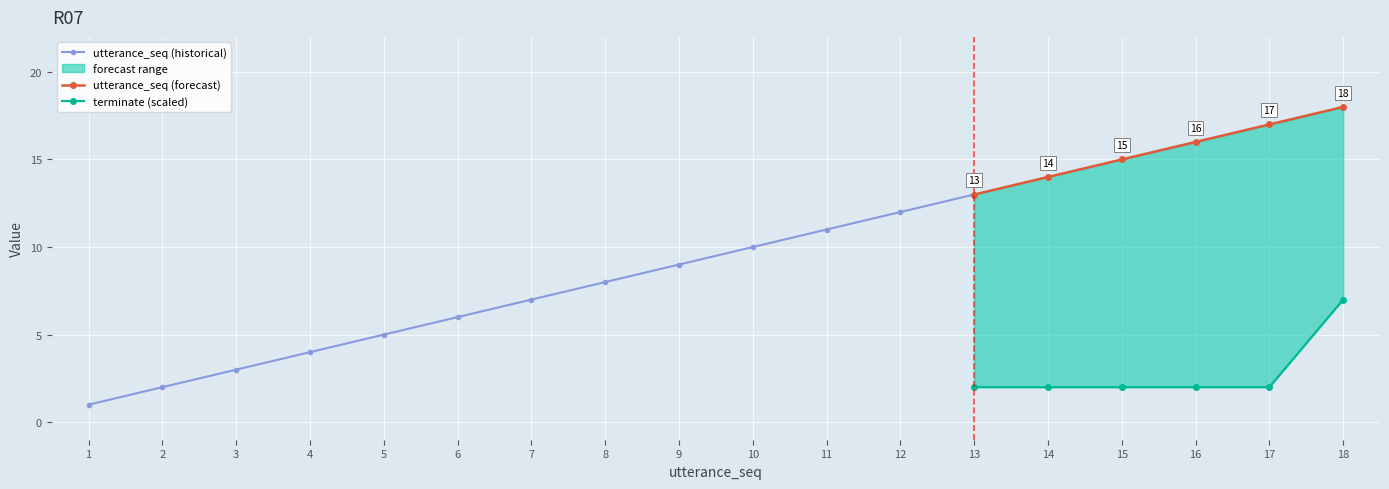

What is the lowest value of the utterance_seq series?

1